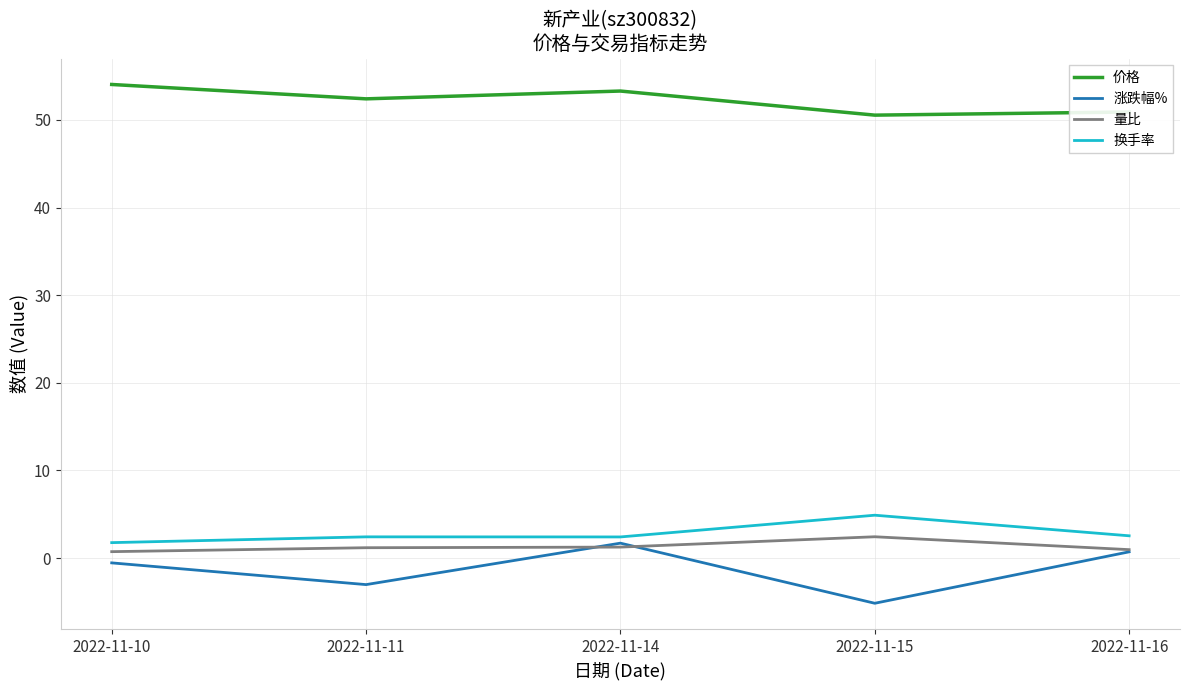

What value does the 量比 series have at 2022-11-15?

2.4